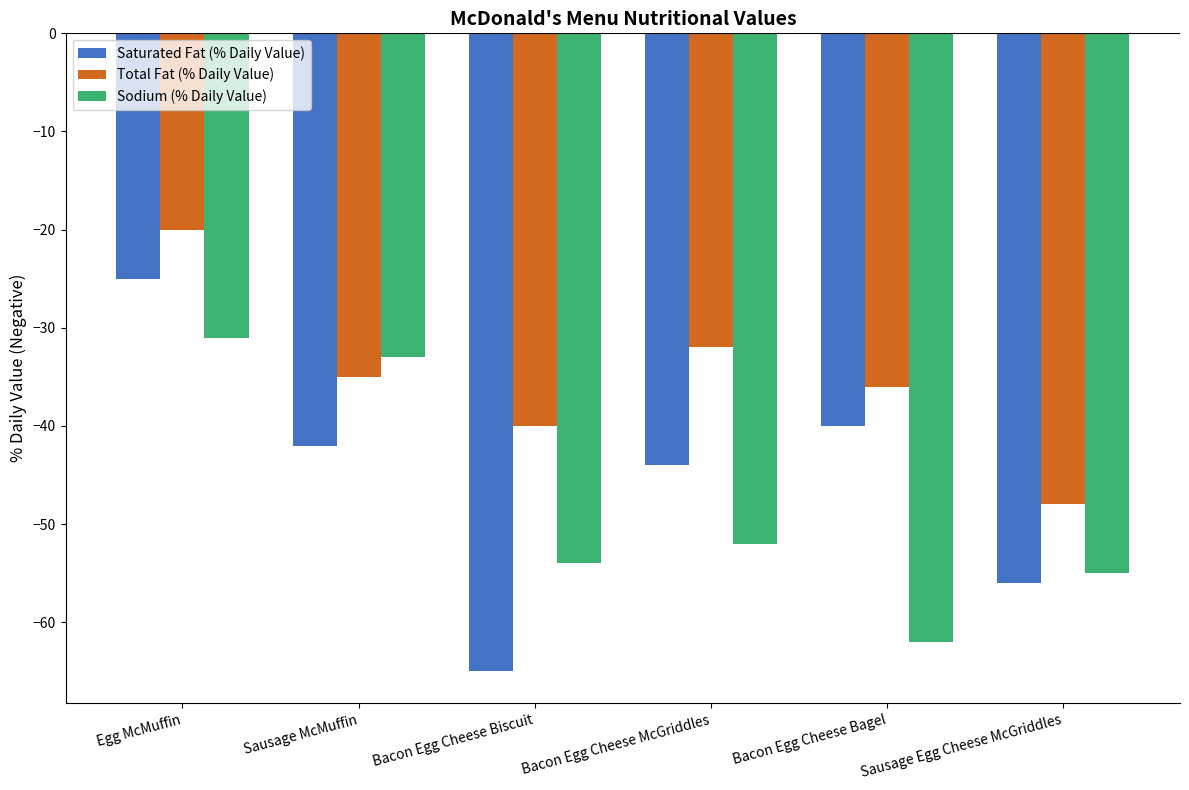

What is the label of the 6th bar from the right?

Egg McMuffin